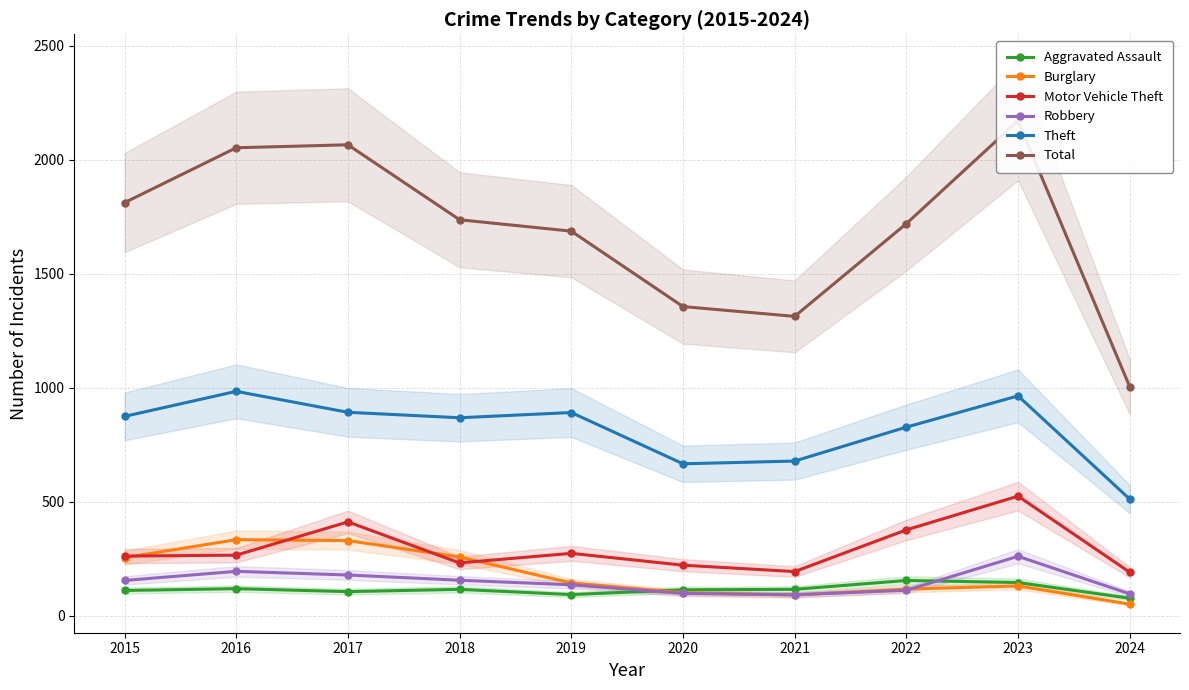

Rank the categories by Motor Vehicle Theft value from highest to lowest.

2023, 2017, 2022, 2019, 2016, 2015, 2018, 2020, 2021, 2024